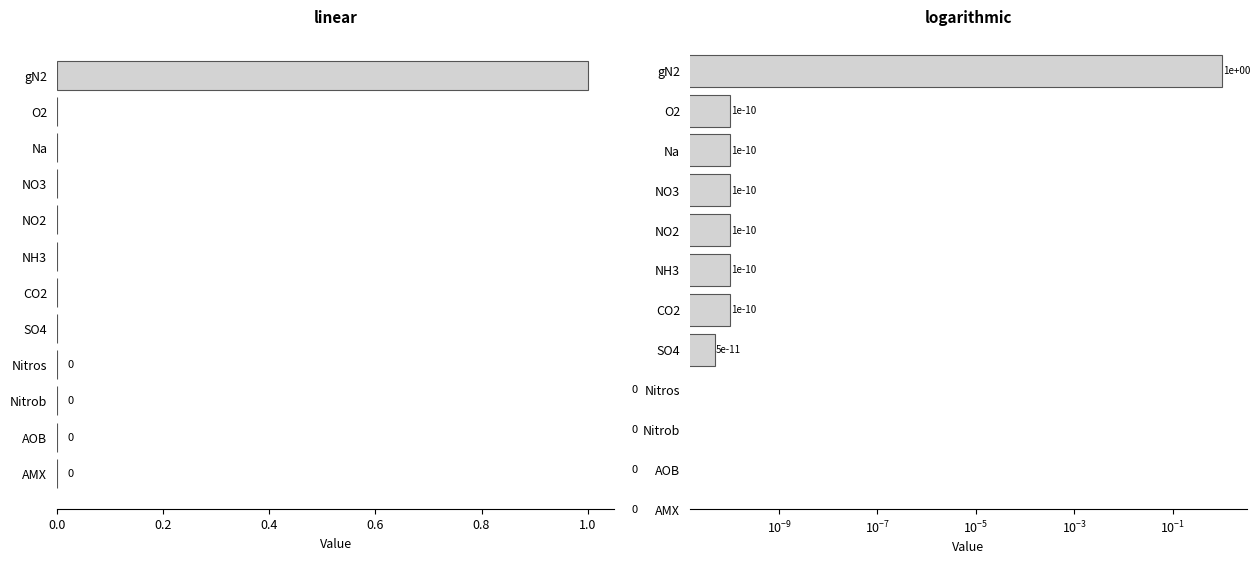

List the series in order of their peak value, lowest first.

Value (linear), Value (log)